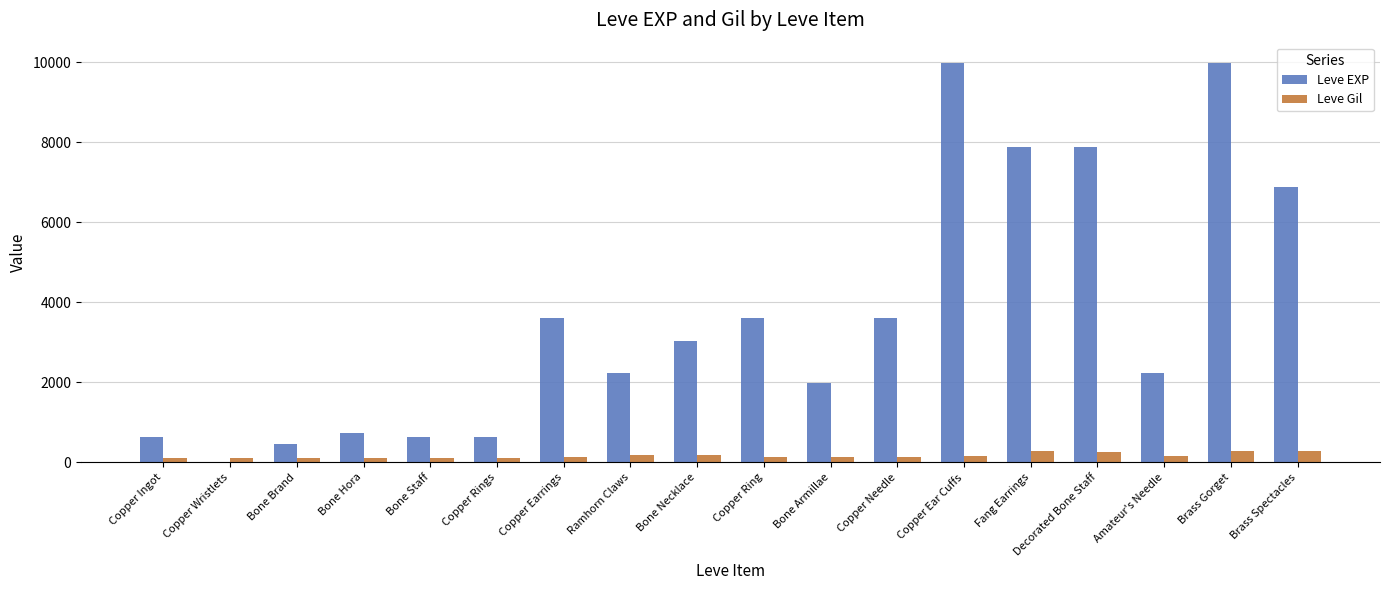

Is the value of Leve Gil at Copper Earrings greater than the value of Leve EXP at Bone Staff?

No